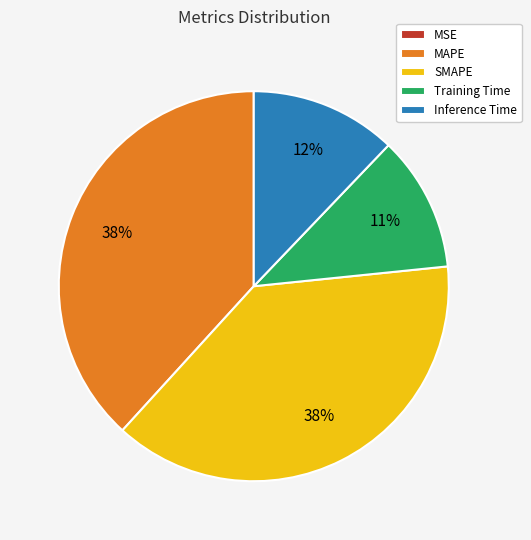

Is there a majority slice in this chart?

No